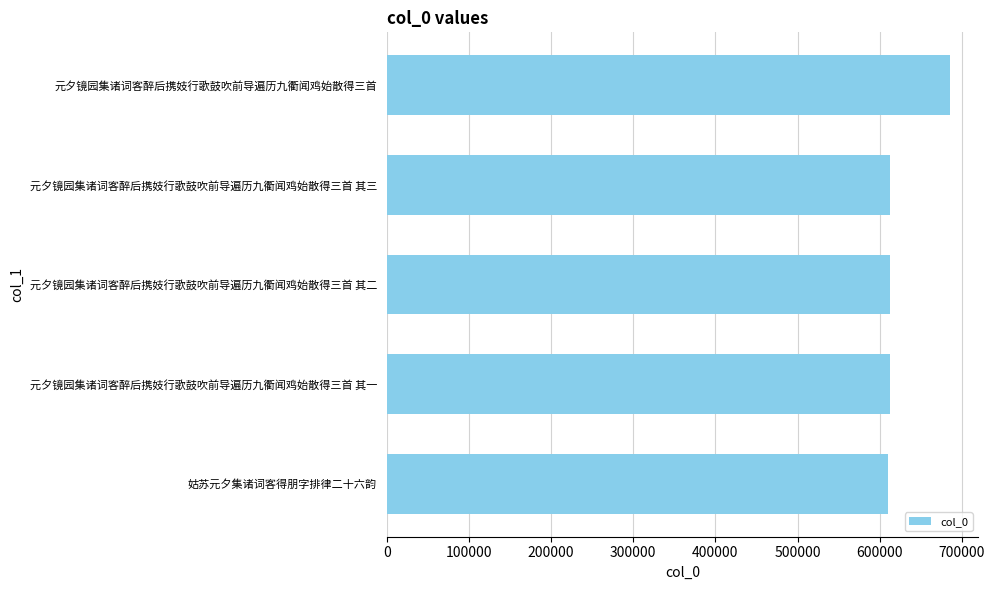

Where is the data nearest to the value 648081?

元夕镜园集诸词客醉后携妓行歌鼓吹前导遍历九衢闻鸡始散得三首 其三